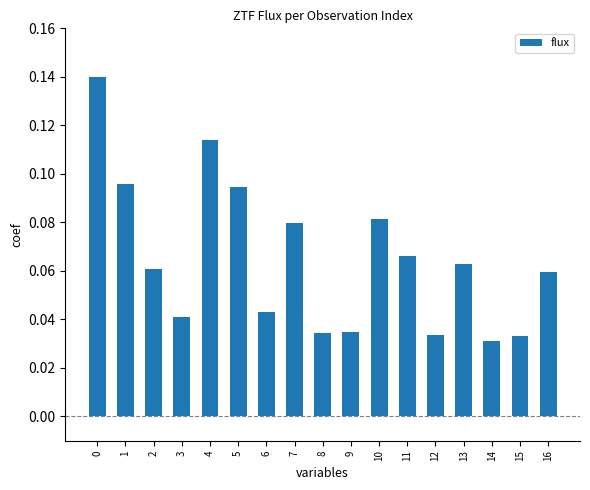

At which label is the value closest to 0?

14